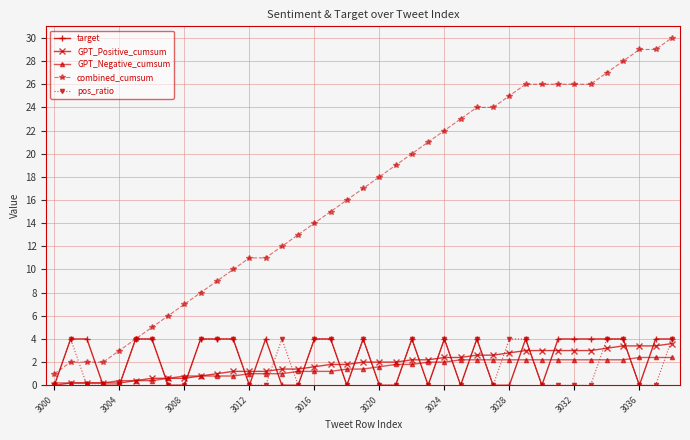

What is the maximum value shown in the chart?

30.0